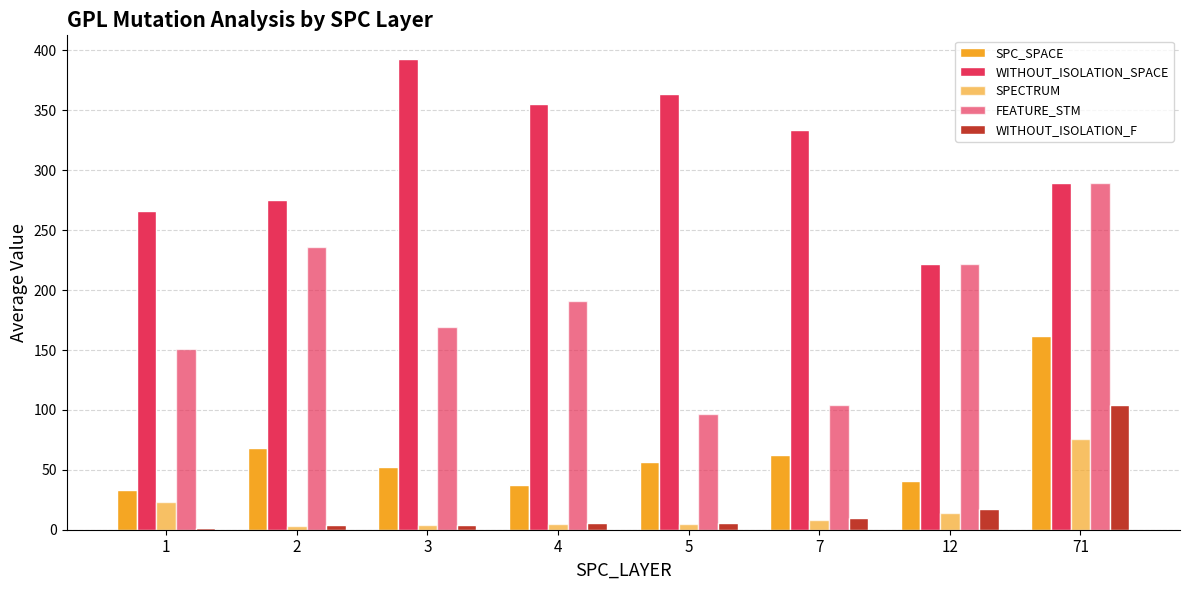

Rank the series at 1 from lowest to highest value.

WITHOUT_ISOLATION_F, SPECTRUM, SPC_SPACE, FEATURE_STM, WITHOUT_ISOLATION_SPACE